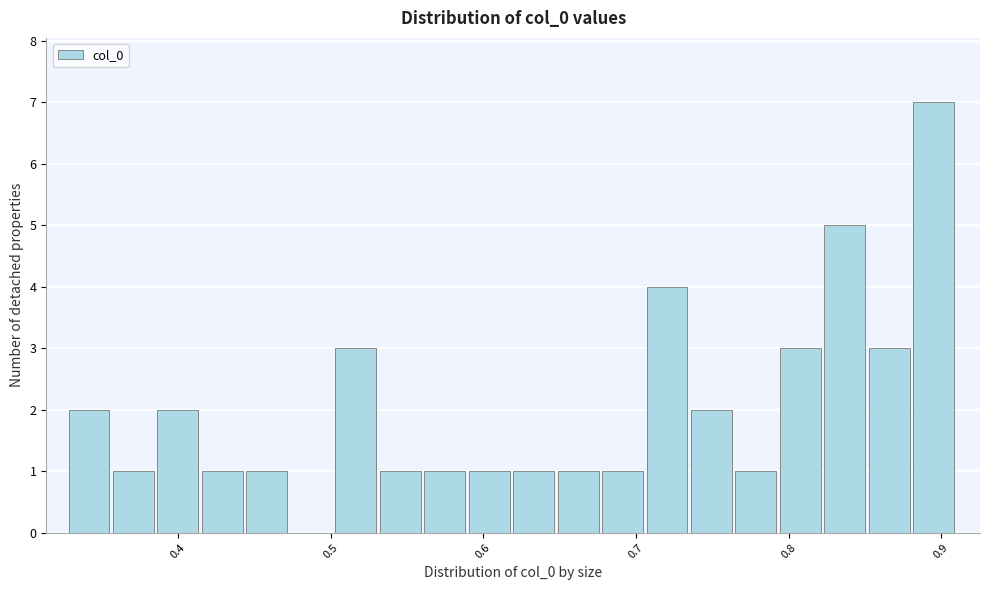

Read against the x-axis, roughly where is the centre of the tallest bar?

0.90